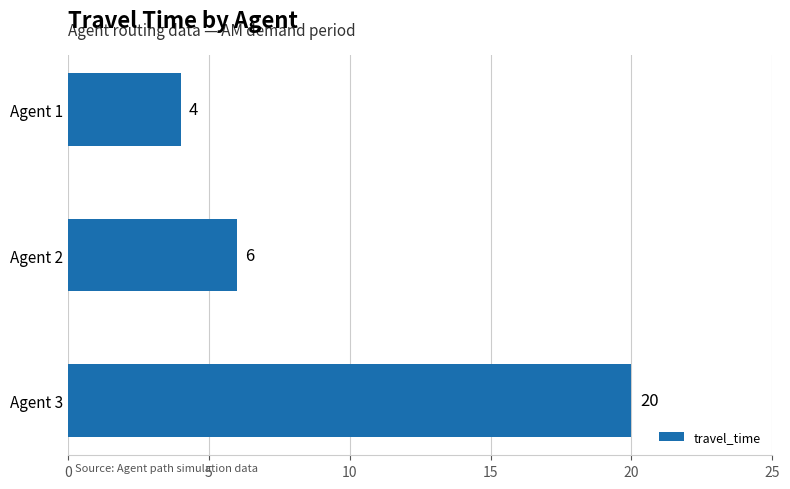

Which category has the highest value across all series?

Agent 3